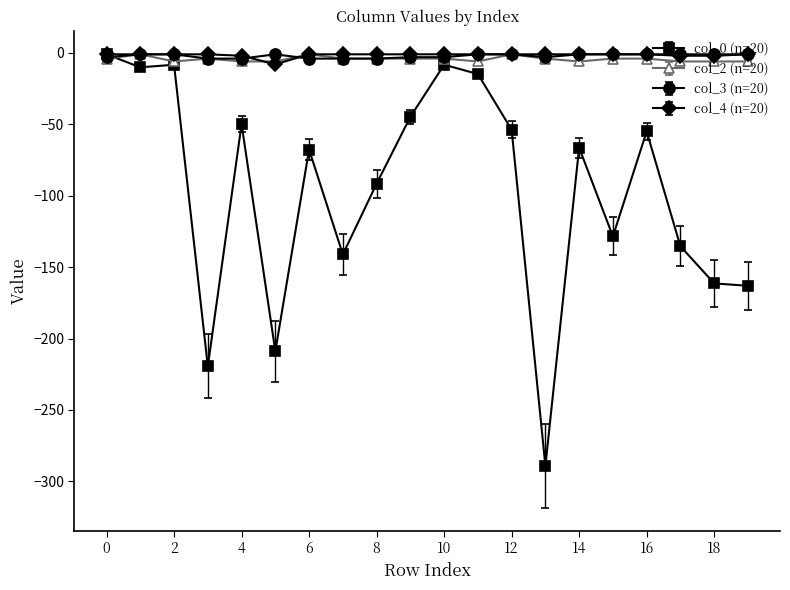

True or false: col_3 (n=20) has more than 0 interior local peaks.

True